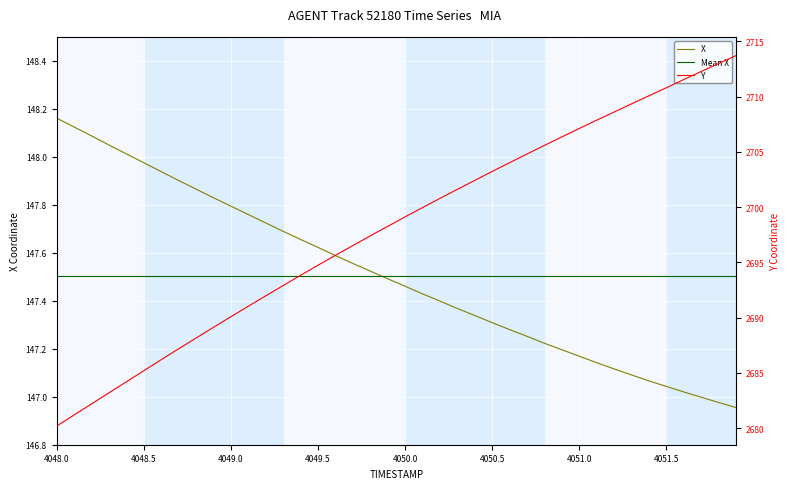

True or false: X has a value of 207.8 at 4049.0.

False